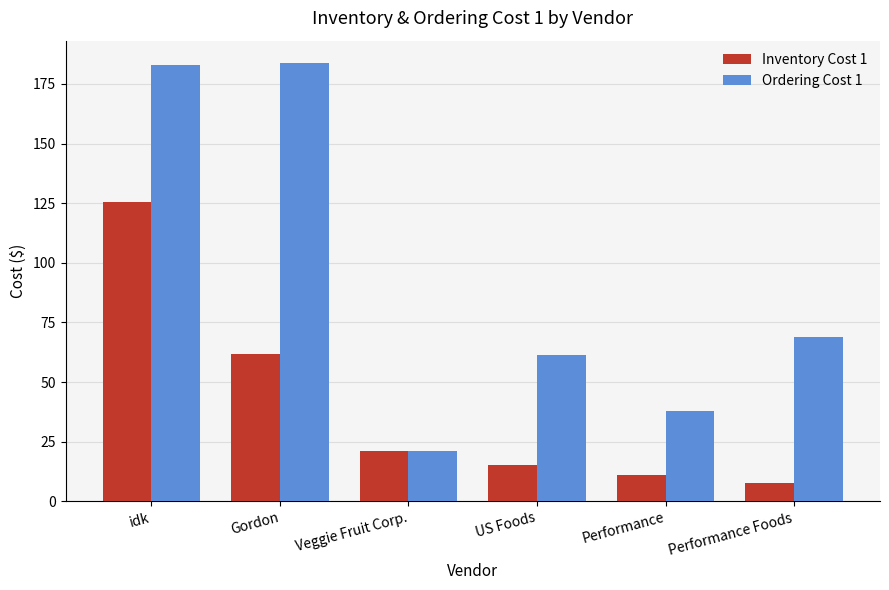

What is the total value across all series at Performance Foods?

76.4